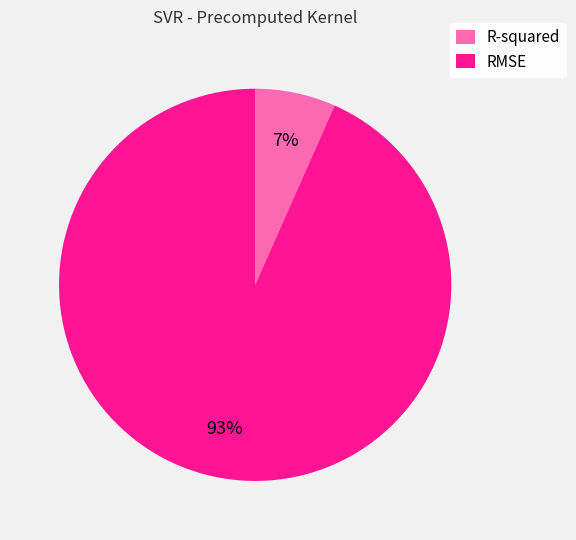

Rank the categories by value from highest to lowest.

RMSE, R-squared